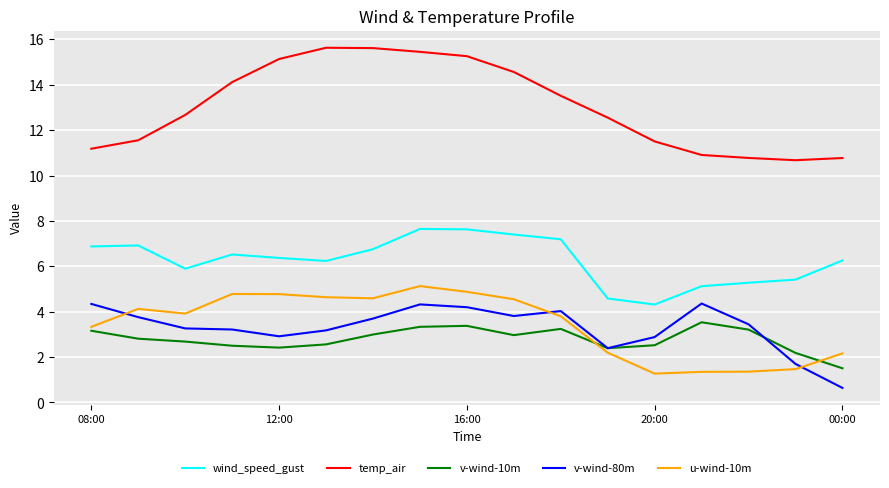

Which series ends up on top after the final intersection of u-wind-10m and v-wind-80m?

u-wind-10m